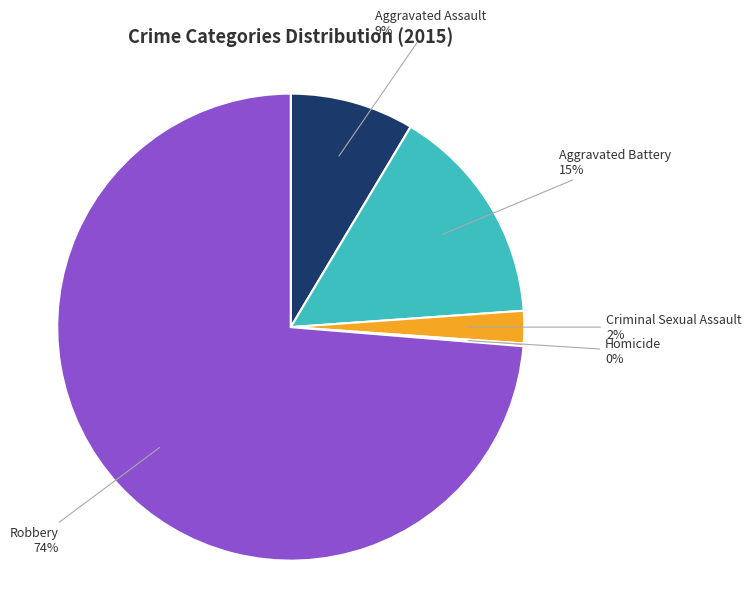

Is there a majority slice in this chart?

Yes